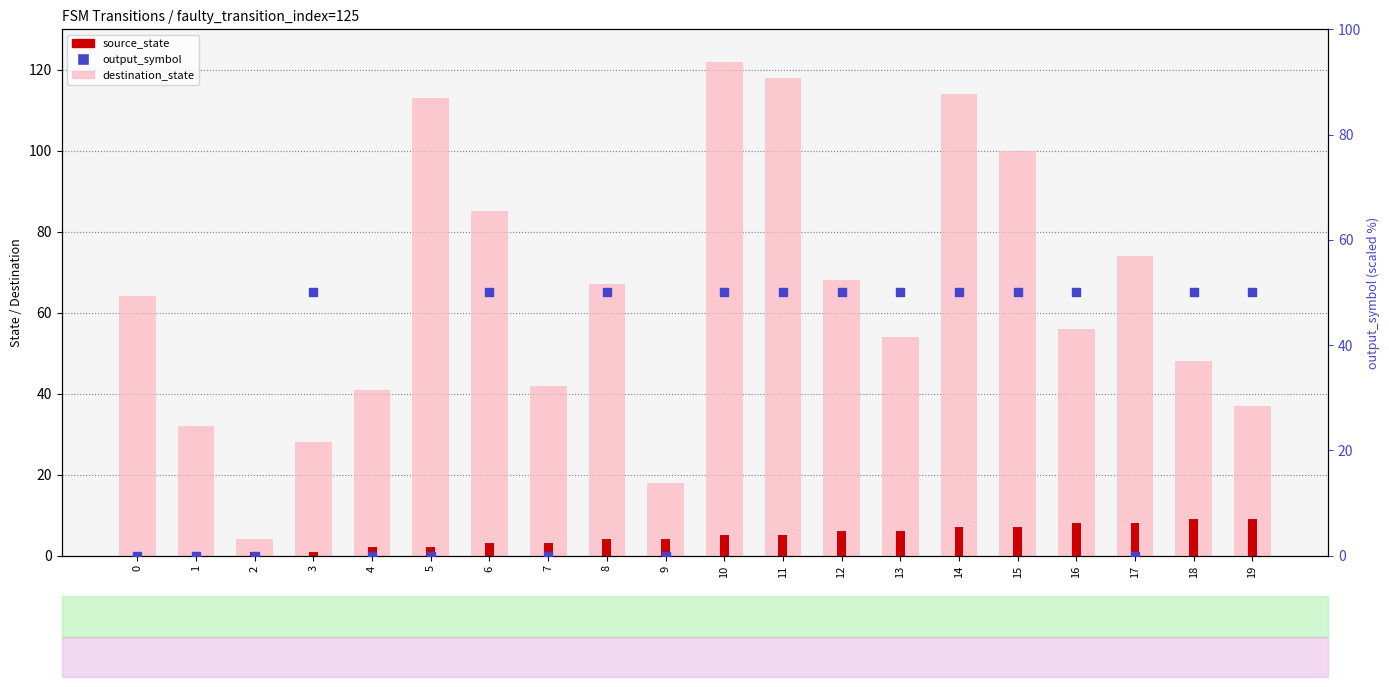

Which series contains the highest Y value?

destination_state